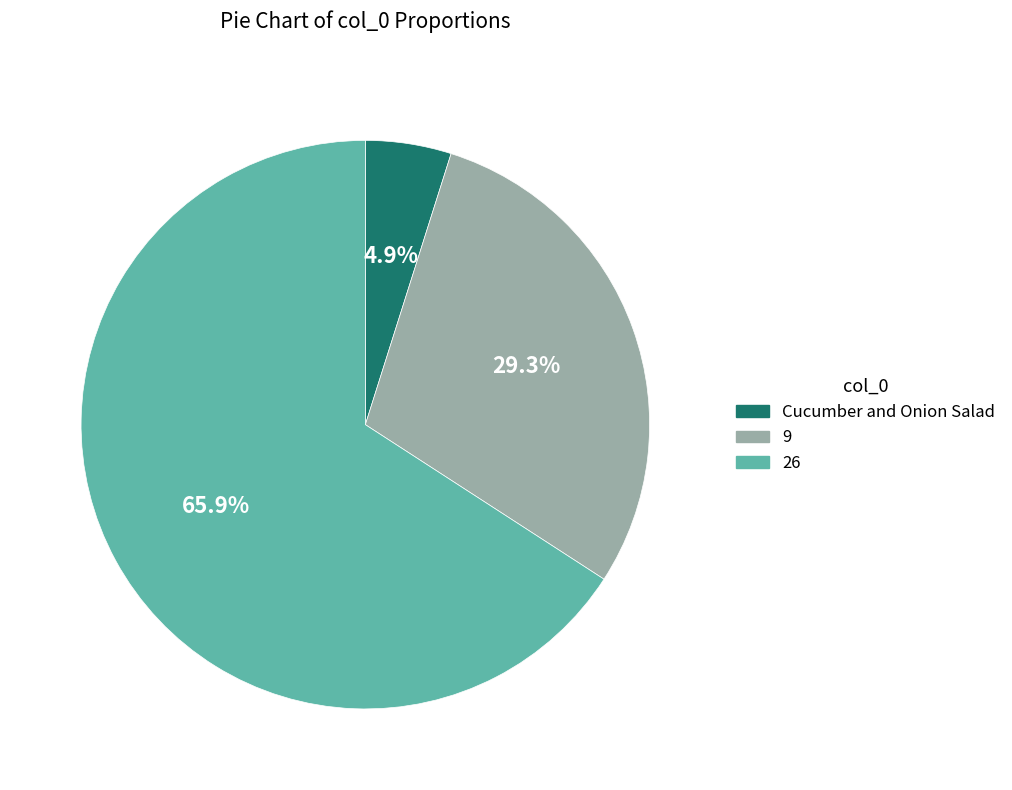

To the nearest percent, what portion does 9 represent?

29%